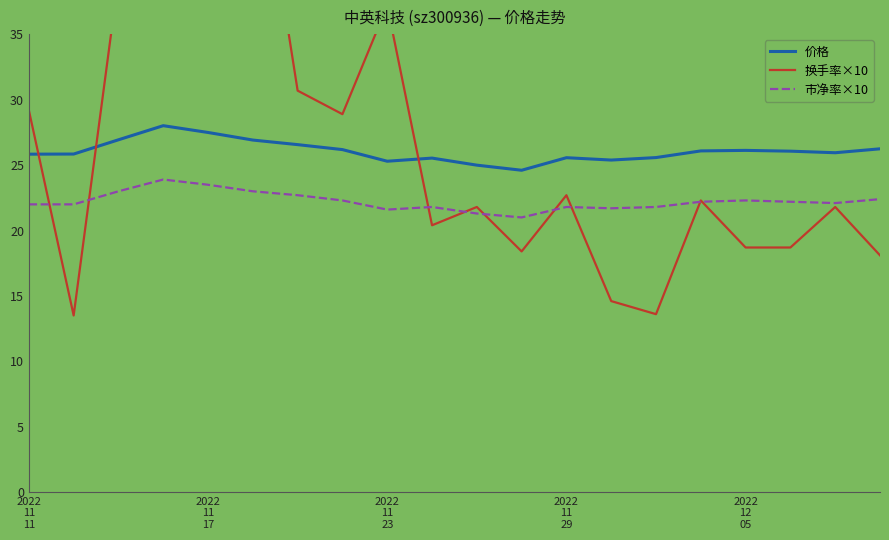

Reading right to left, what are all the values shown in this chart?

价格: 26.2	25.9	26.1	26.1	26.1	25.6	25.4	25.6	24.6	25.0	25.5	25.3	26.2	26.6	26.9	27.5	28.0	26.9	25.9	25.8
换手率×10: 18.1	21.8	18.7	18.7	22.3	13.6	14.6	22.7	18.4	21.8	20.4	37.2	28.9	30.7	52.5	68.8	133.0	39.3	13.5	29.2
市净率×10: 22.4	22.1	22.2	22.3	22.2	21.8	21.7	21.8	21.0	21.3	21.8	21.6	22.3	22.7	23.0	23.5	23.9	23.0	22.0	22.0